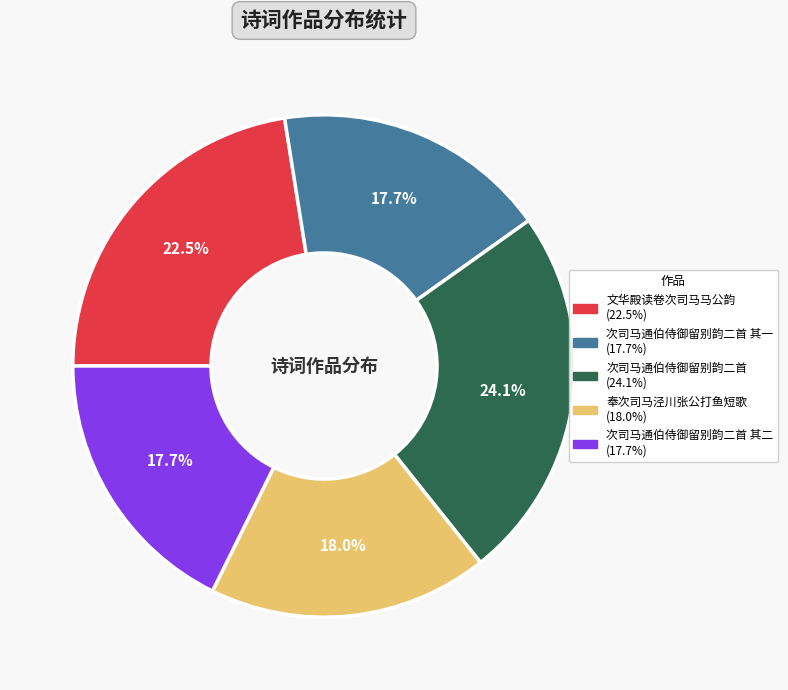

Does any single category account for the majority?

No